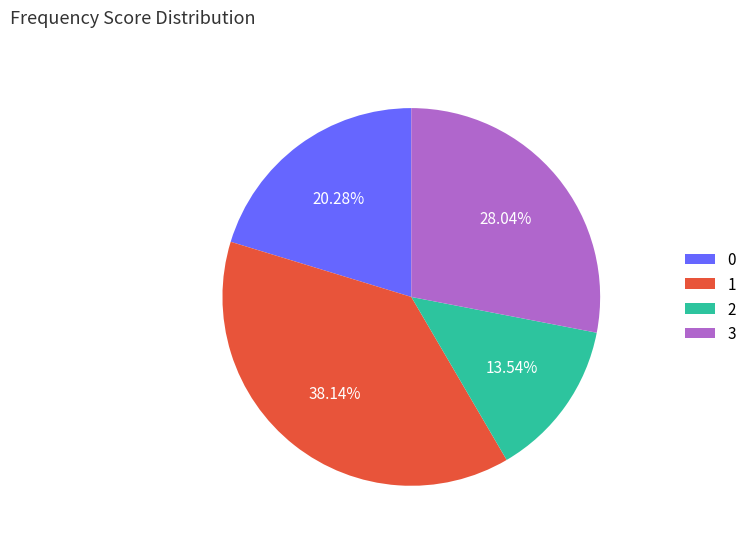

Do 3 and 0 together represent more than half of the pie?

No